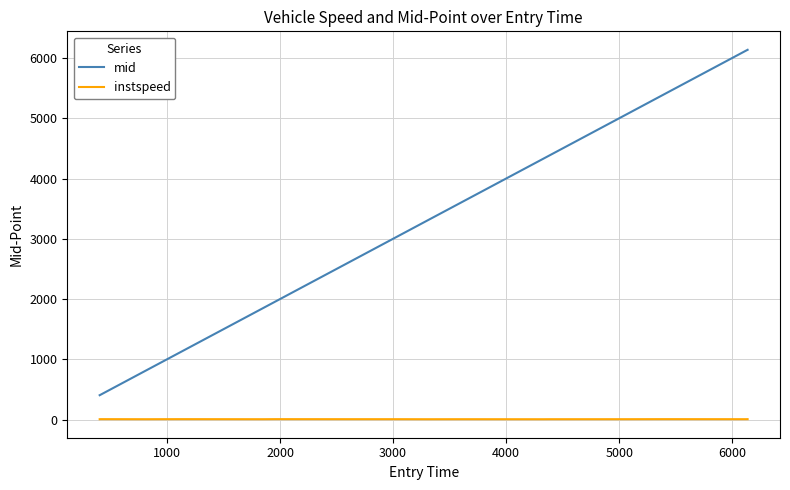

What is the minimum value for instspeed?

6.0